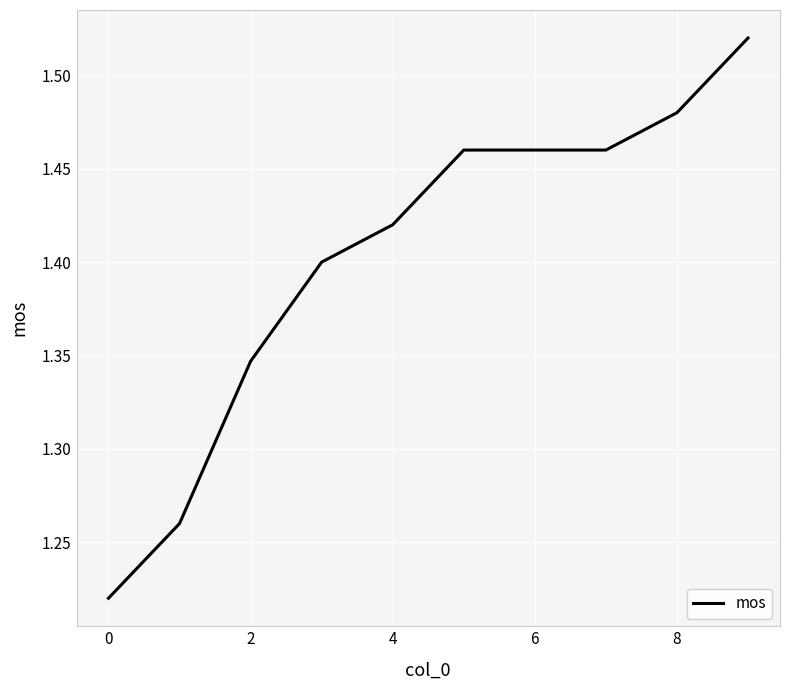

What is the difference between the maximum and minimum values?

0.3